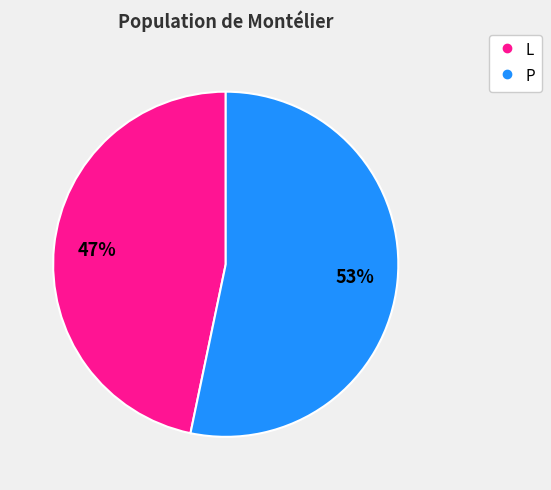

To the nearest percent, what is the average slice percentage?

50%